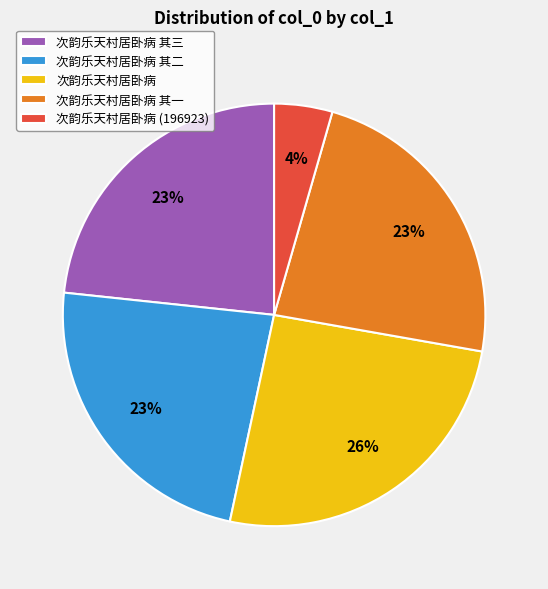

What is the smallest slice in the pie chart?

次韵乐天村居卧病 (196923)